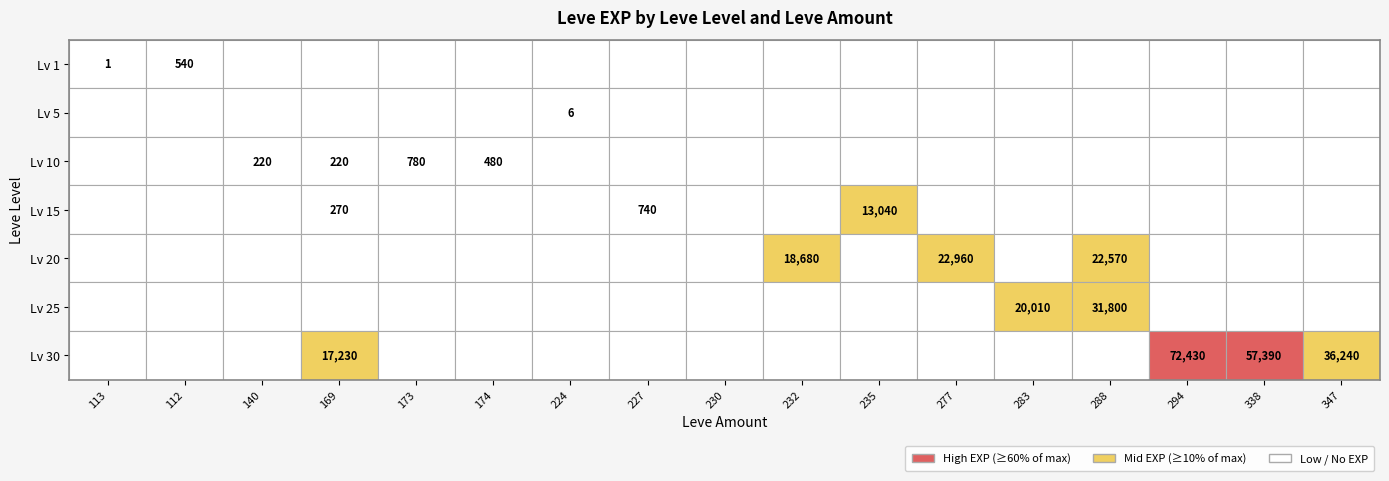

At how many categories does at least one series exceed 5438?

9